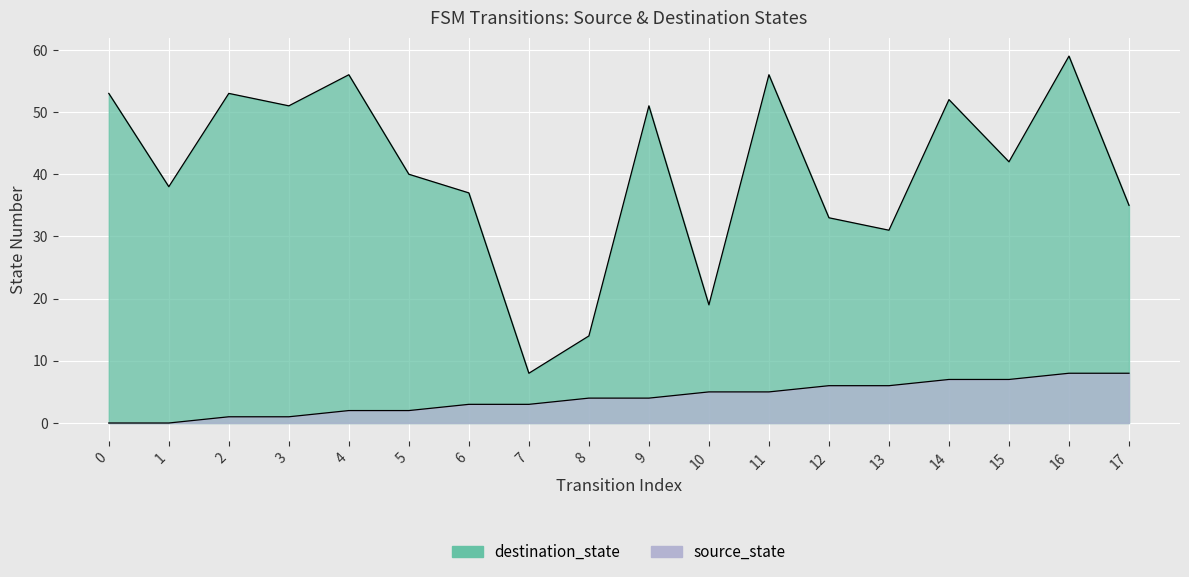

What is the total value across all series at 0?

53